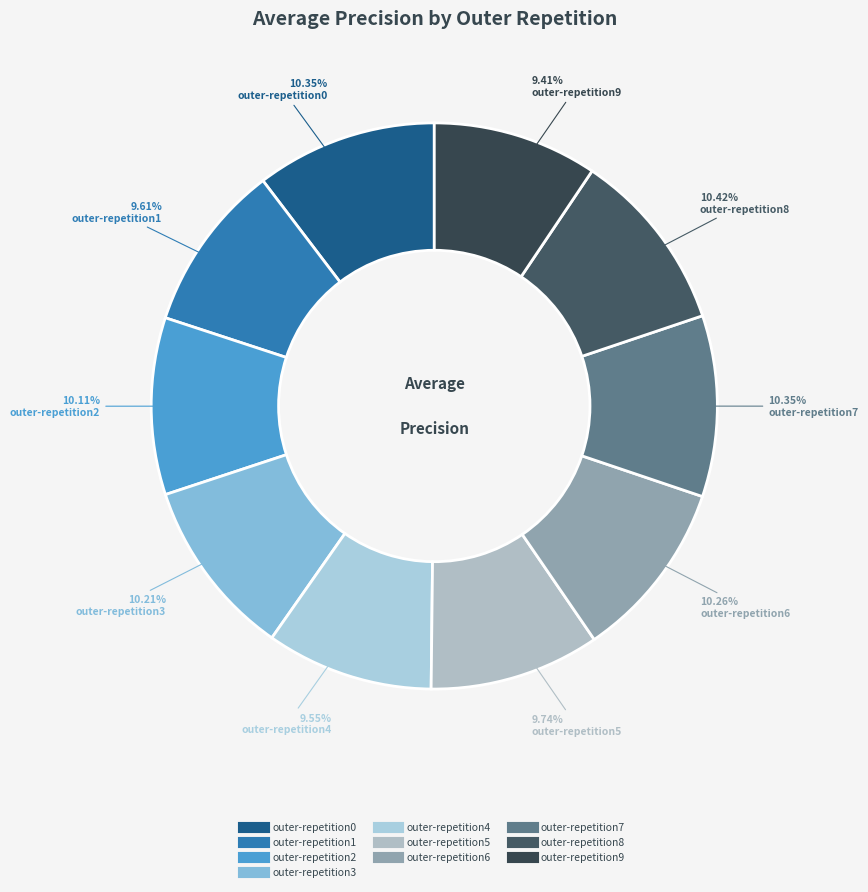

To the nearest percent, what is the average slice percentage?

10%